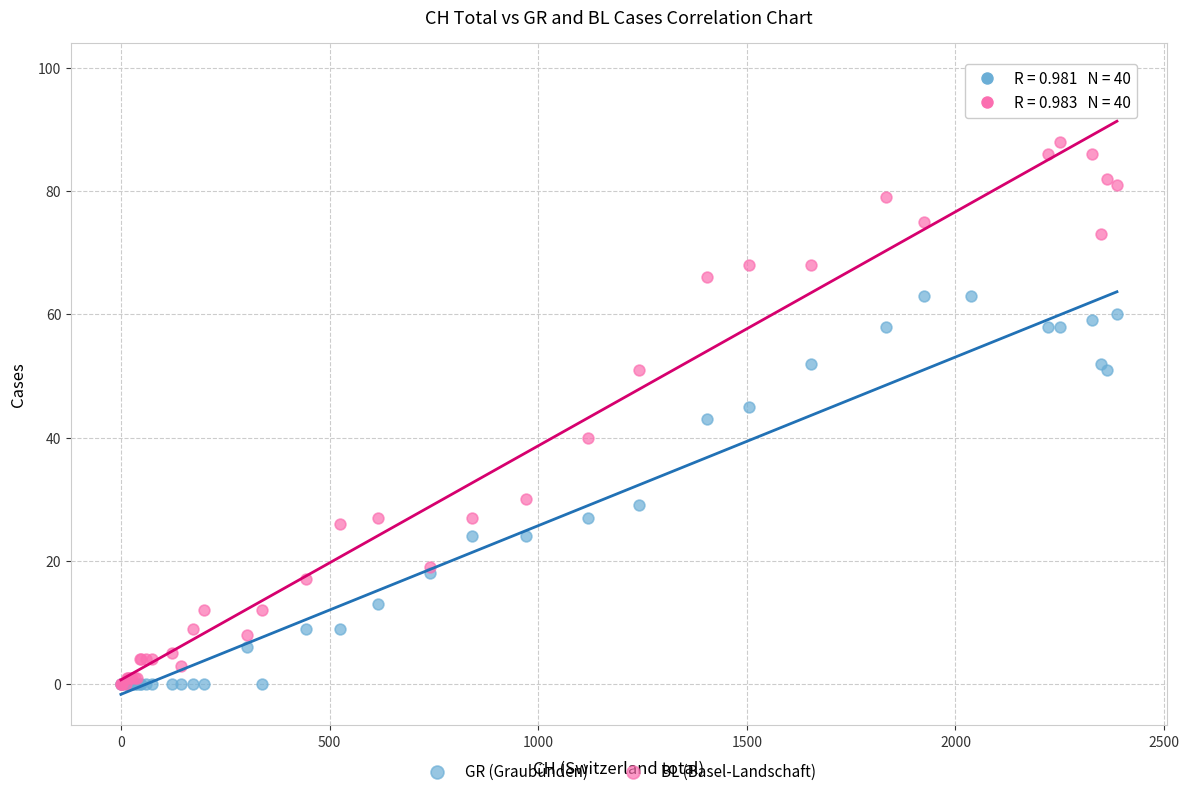

What are all the series names shown in the legend?

GR (Graubünden), BL (Basel-Landschaft)